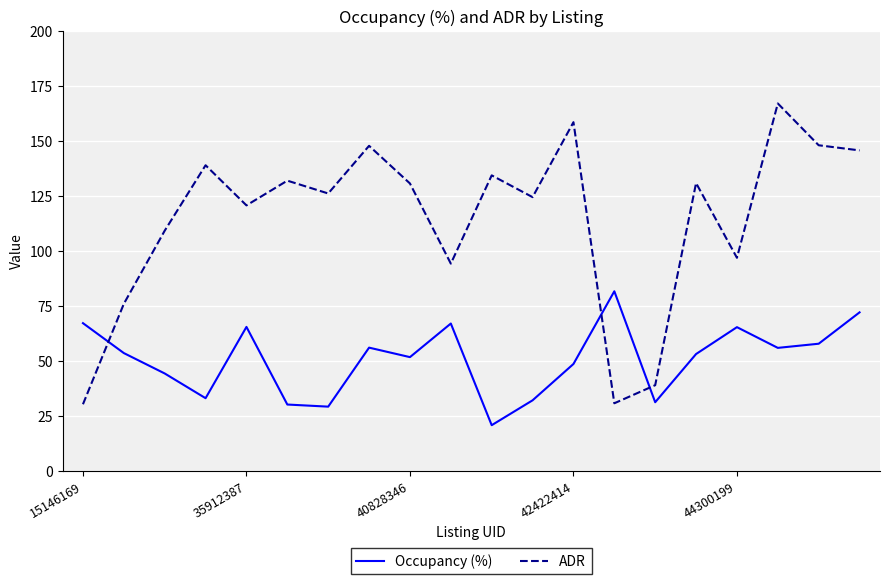

Which series ends up on top after the final intersection of ADR and Occupancy (%)?

ADR